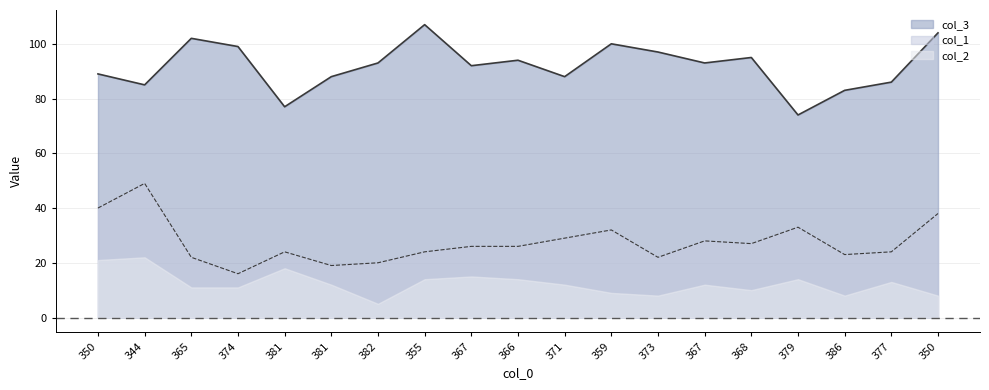

Rank the series at 379 from highest to lowest value.

col_3, col_1, col_2